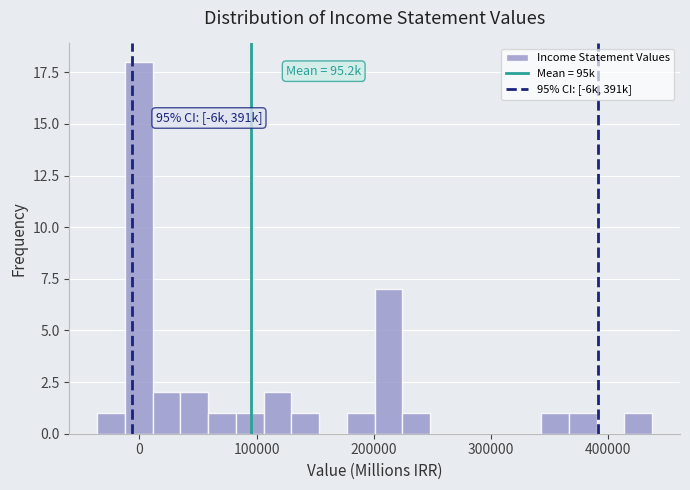

Read against the x-axis, roughly where is the centre of the tallest bar?

0